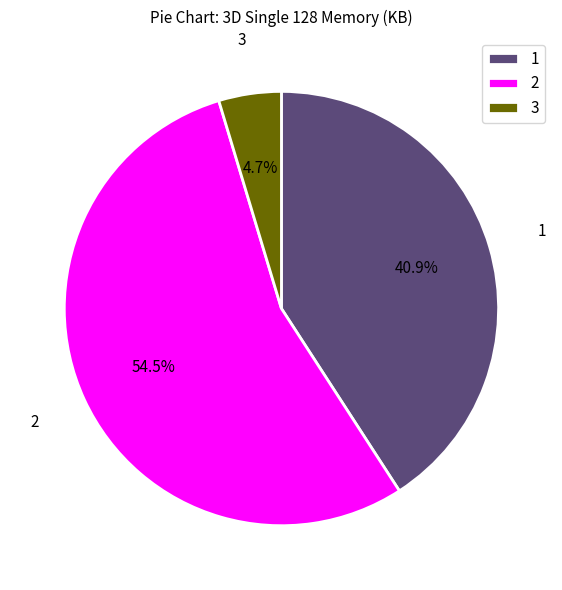

Rank the categories by value from highest to lowest.

2, 1, 3